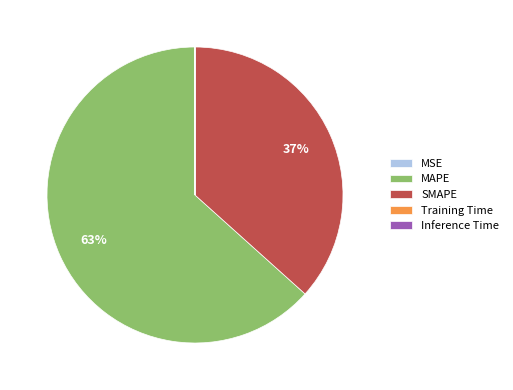

Does any single category account for the majority?

Yes